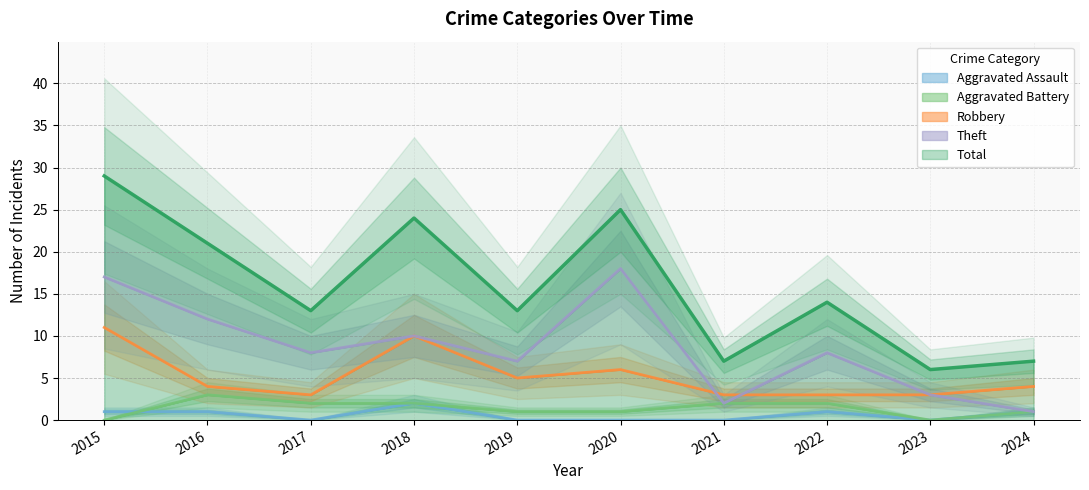

Reading left to right, extract all data points from this chart.

Aggravated Assault: 1	1	0	2	0	0	0	1	0	1
Aggravated Battery: 0	3	2	2	1	1	2	2	0	1
Robbery: 11	4	3	10	5	6	3	3	3	4
Theft: 17	12	8	10	7	18	2	8	3	1
Total: 29	21	13	24	13	25	7	14	6	7